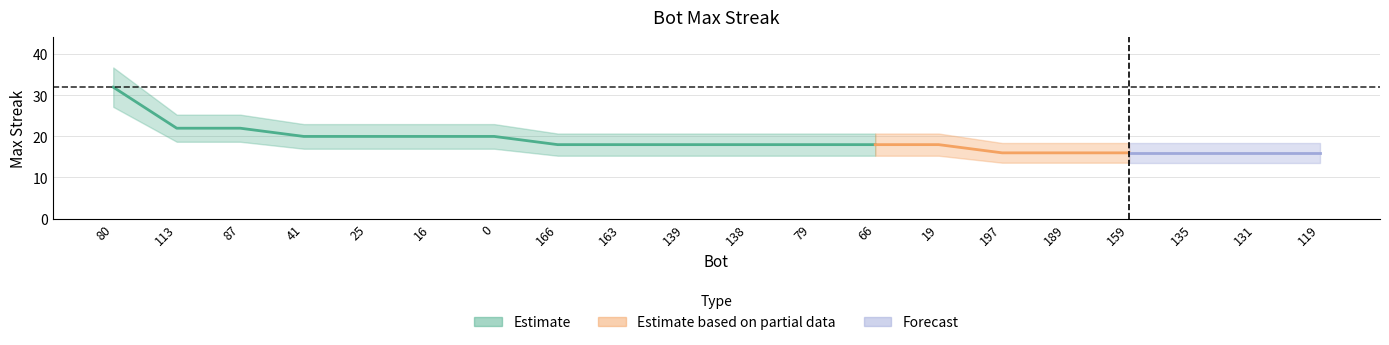

What is the label of the 2nd point from the left?

113